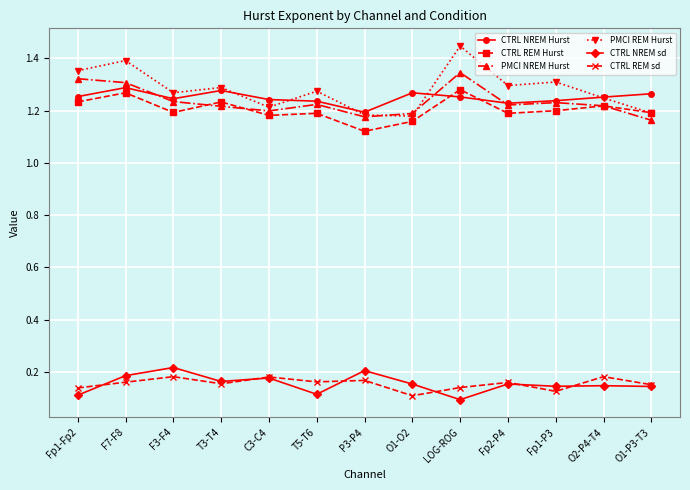

Count the PMCI NREM Hurst values in the range 1 to 2.

13